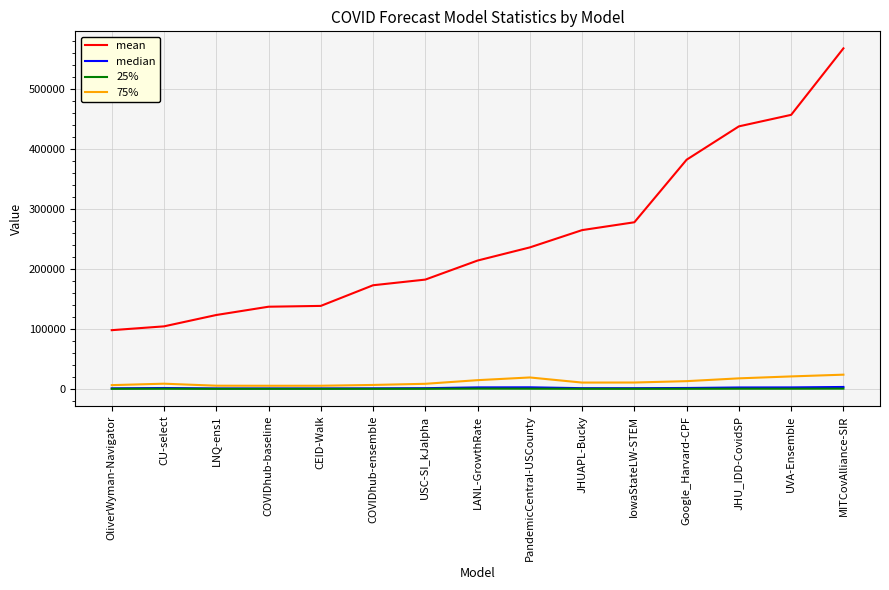

The mean series shows 382528.9 at Google_Harvard-CPF. True or false?

True